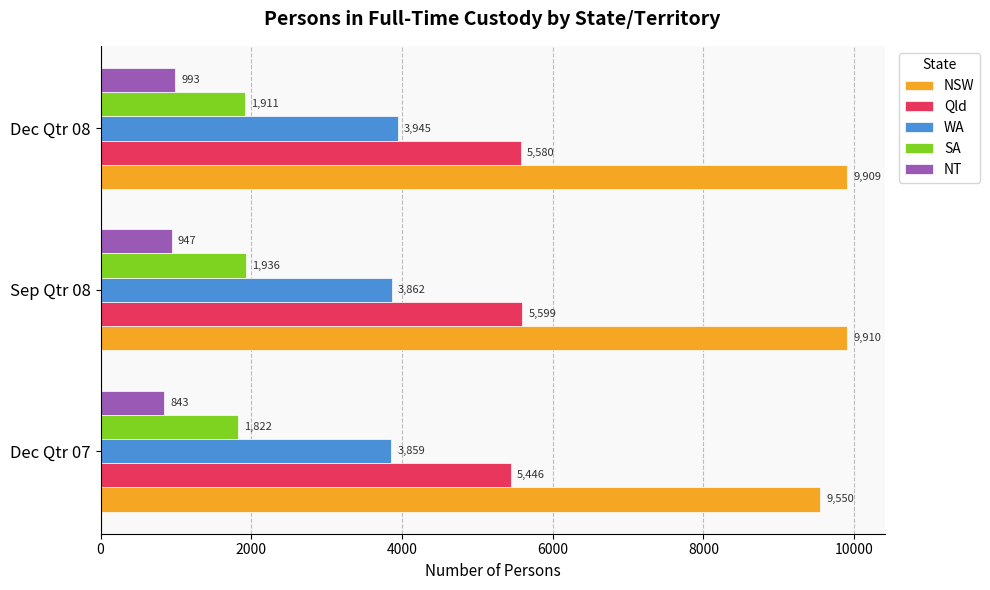

Which series has the largest range (max minus min)?

NSW